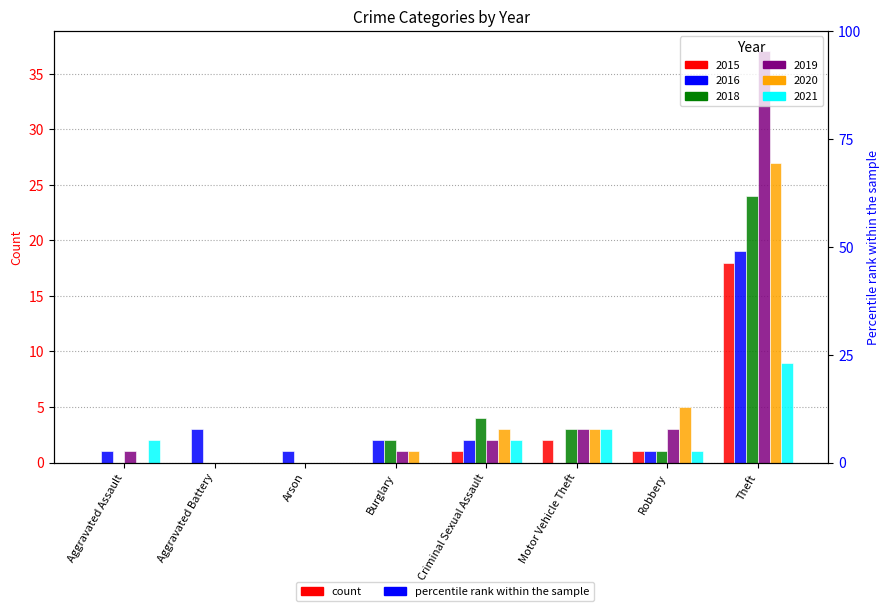

Rank the categories by 2016 value from lowest to highest.

Motor Vehicle Theft, Aggravated Assault, Arson, Robbery, Burglary, Criminal Sexual Assault, Aggravated Battery, Theft